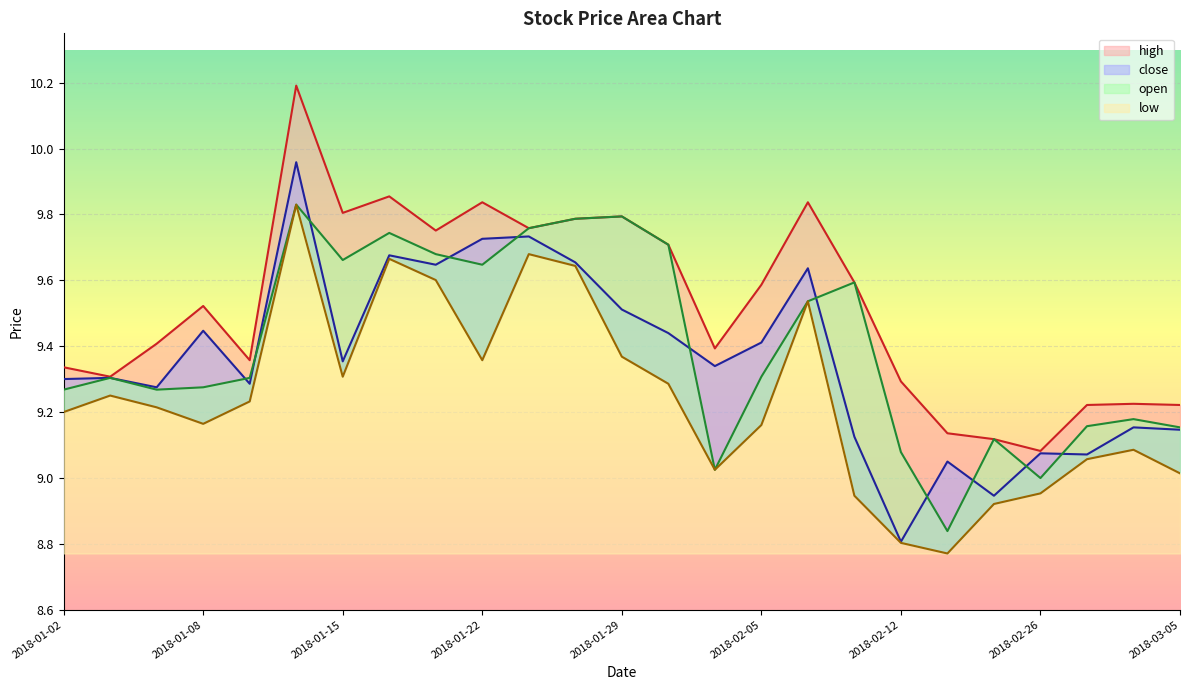

How many lines are shown in the chart?

4